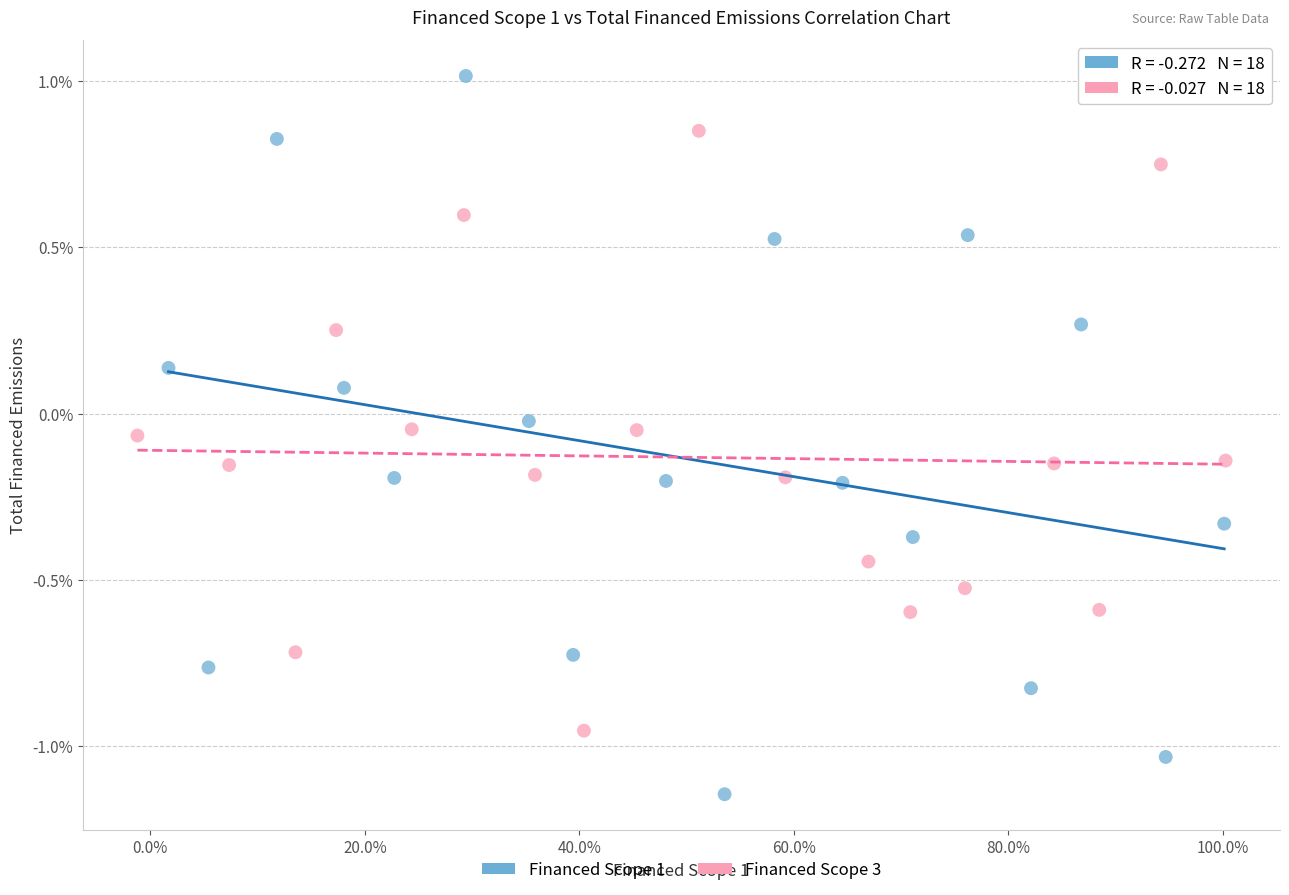

Which series contains the lowest Y value?

Financed Scope 1